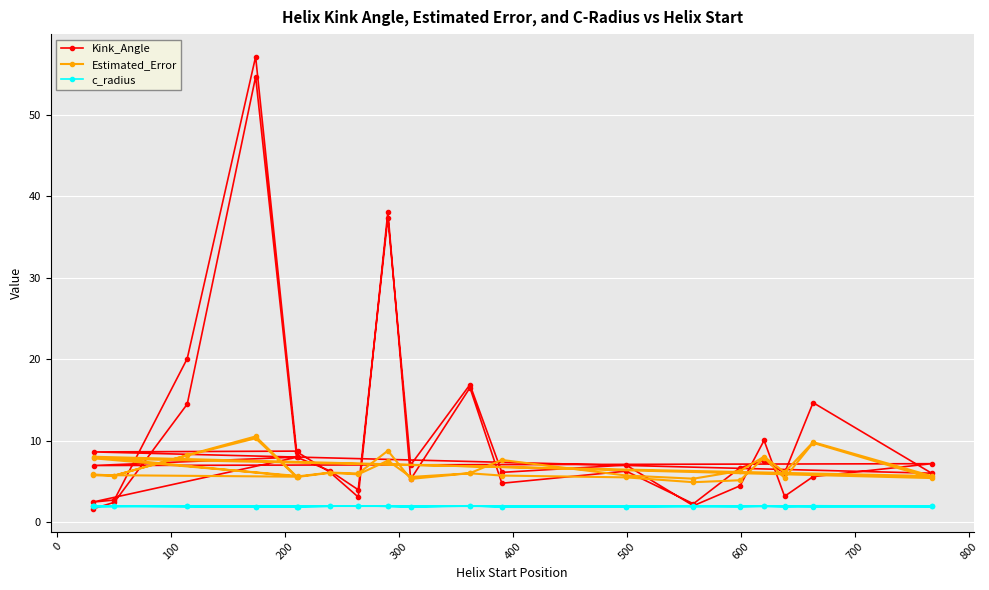

List the series in order of their overall mean, lowest first.

c_radius, Estimated_Error, Kink_Angle